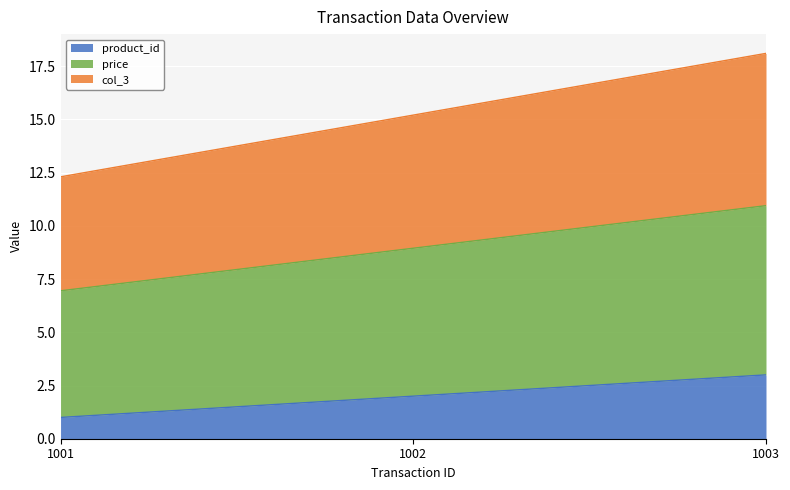

How many product_id values are between 1 and 3?

3